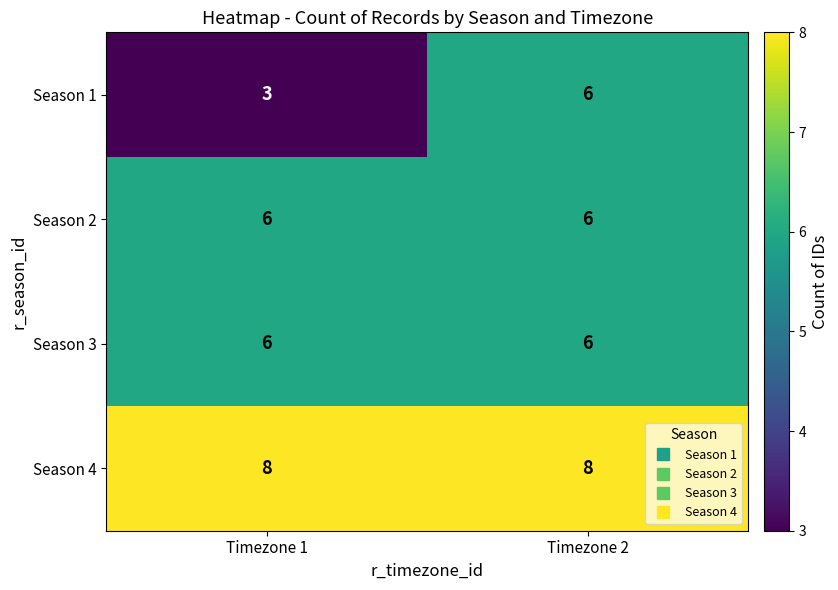

Reading left to right, transcribe all the data shown in this chart.

Season 1: Timezone 1=3	Timezone 2=6
Season 2: Timezone 1=6	Timezone 2=6
Season 3: Timezone 1=6	Timezone 2=6
Season 4: Timezone 1=8	Timezone 2=8